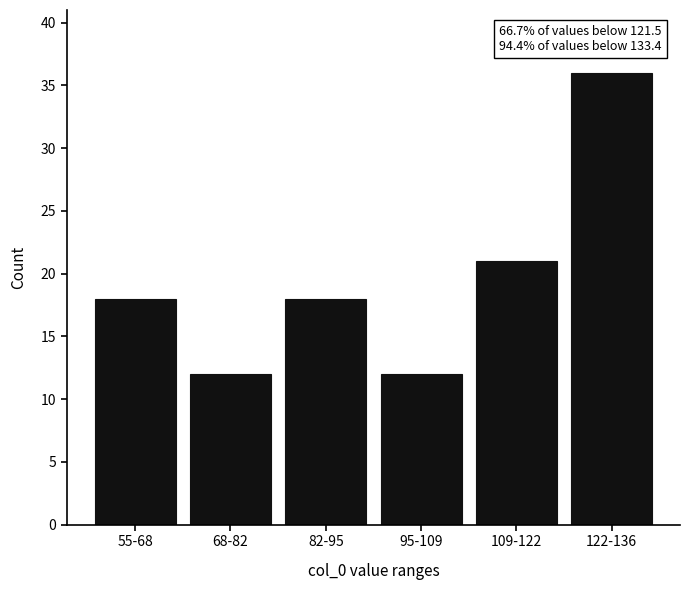

Reading left to right, extract all data points from this chart.

55-68=18	68-82=12	82-95=18	95-109=12	109-122=21	122-136=36